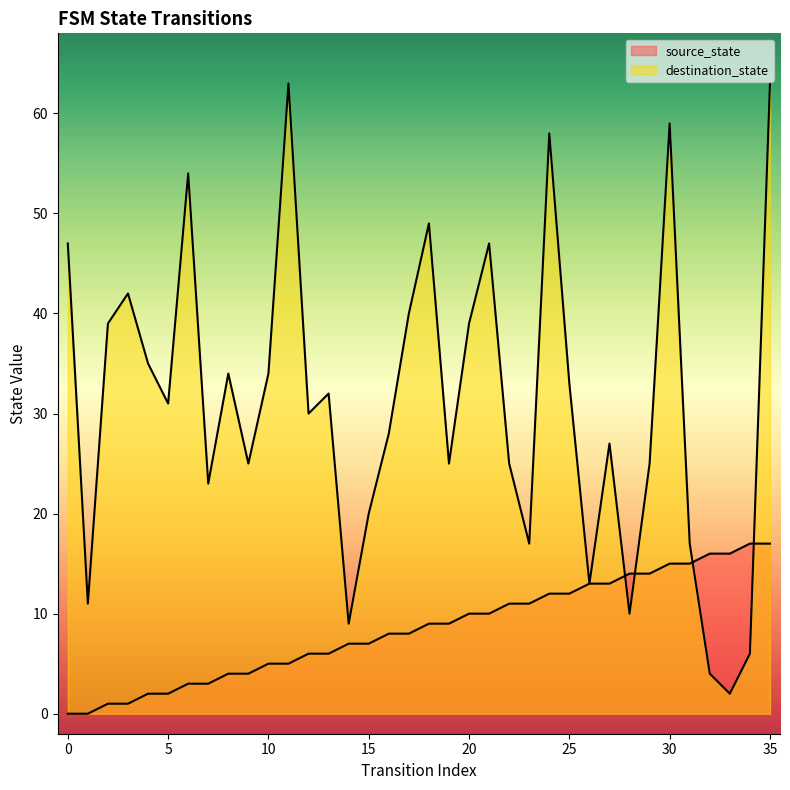

Reading right to left, transcribe all the data shown in this chart.

source_state: 35=17	34=17	33=16	32=16	31=15	30=15	29=14	28=14	27=13	26=13	25=12	24=12	23=11	22=11	21=10	20=10	19=9	18=9	17=8	16=8	15=7	14=7	13=6	12=6	11=5	10=5	9=4	8=4	7=3	6=3	5=2	4=2	3=1	2=1	1=0	0=0
destination_state: 35=63	34=6	33=2	32=4	31=17	30=59	29=25	28=10	27=27	26=13	25=33	24=58	23=17	22=25	21=47	20=39	19=25	18=49	17=40	16=28	15=20	14=9	13=32	12=30	11=63	10=34	9=25	8=34	7=23	6=54	5=31	4=35	3=42	2=39	1=11	0=47